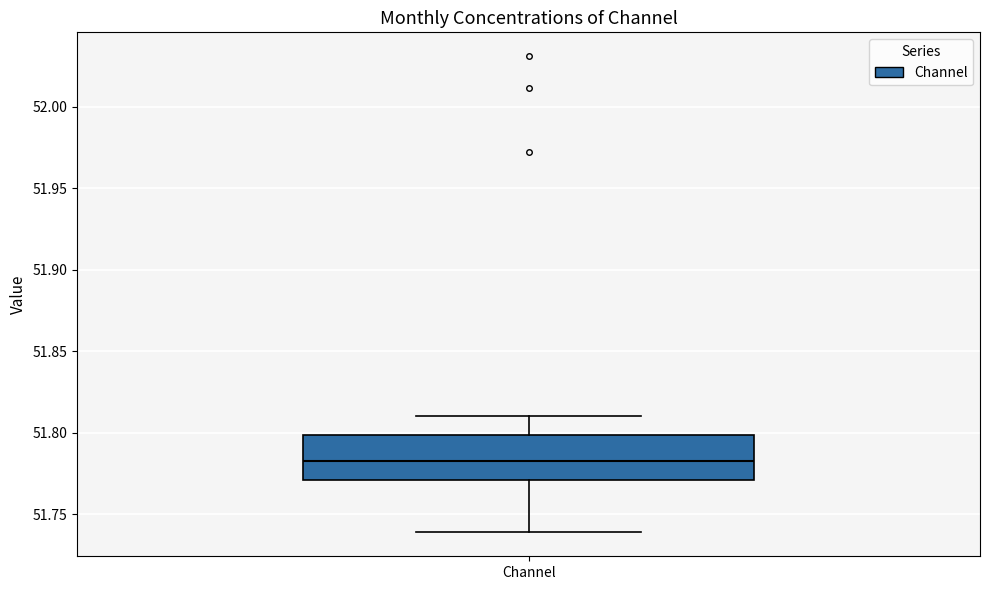

Where does the upper whisker of the box for Channel end on the y-axis? The values are not printed on the chart, so give them approximately, as read against the axis.

51.81